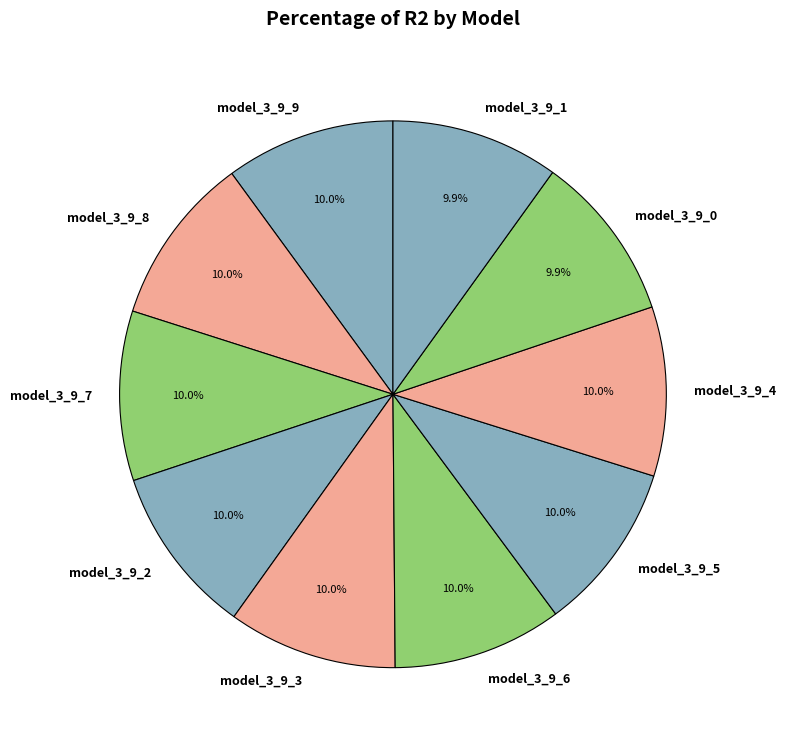

Is there a majority slice in this chart?

No